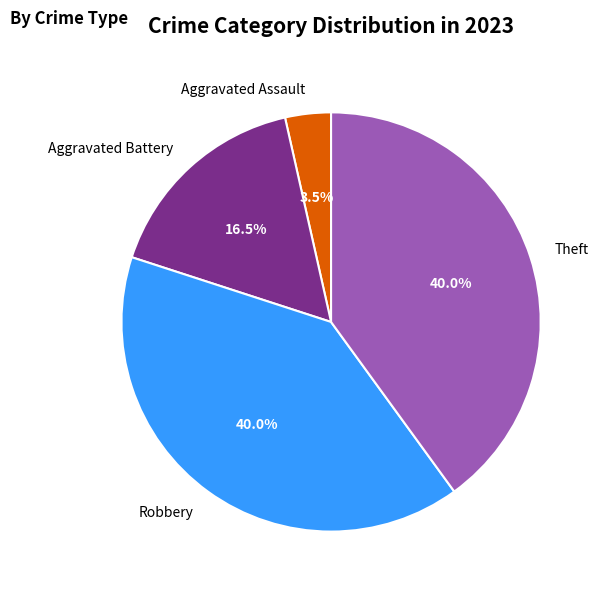

Which has a higher value, Aggravated Assault or Robbery?

Robbery